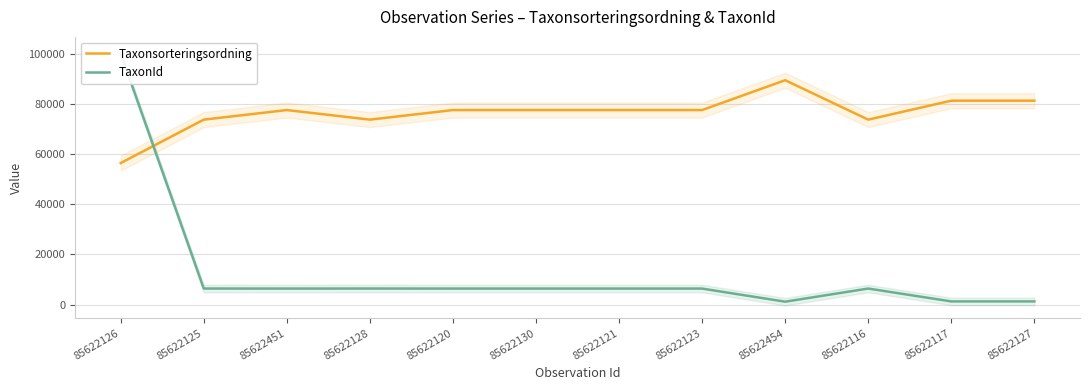

At which category is the sum across all series the highest?

85622126